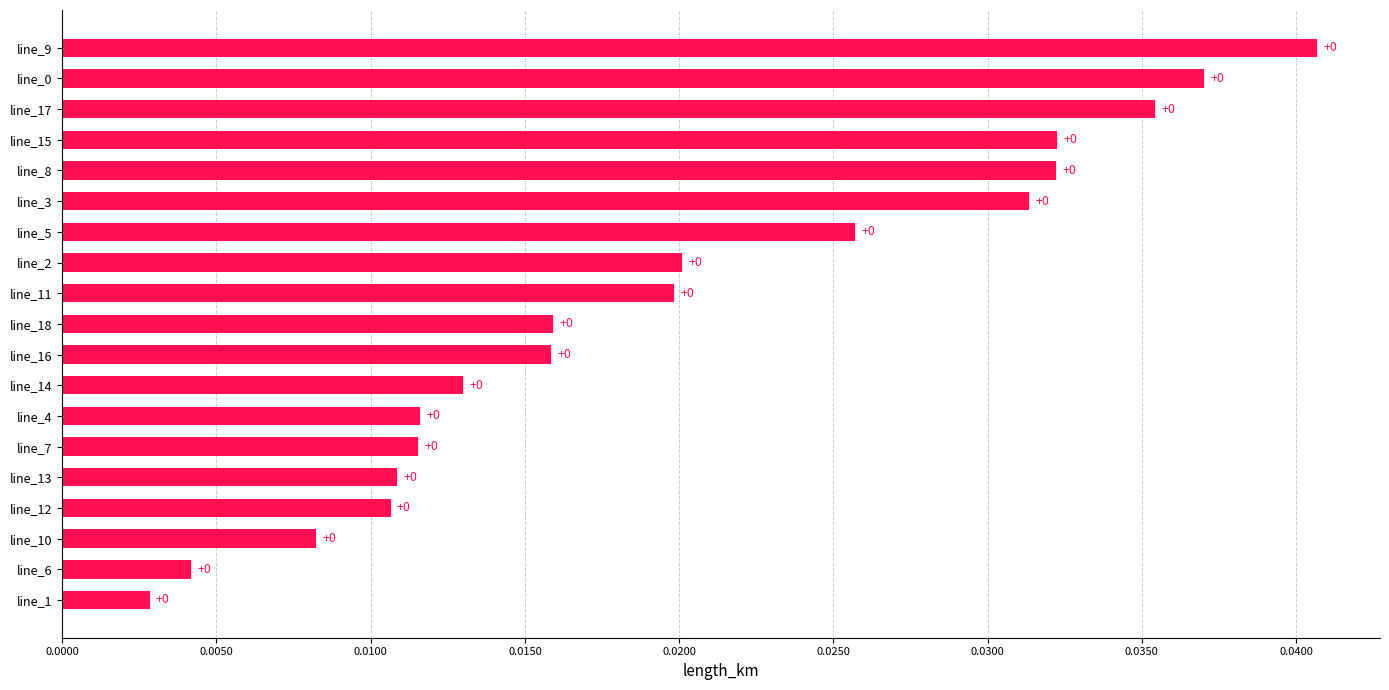

True or false: the data shows 0.0 at line_12.

True